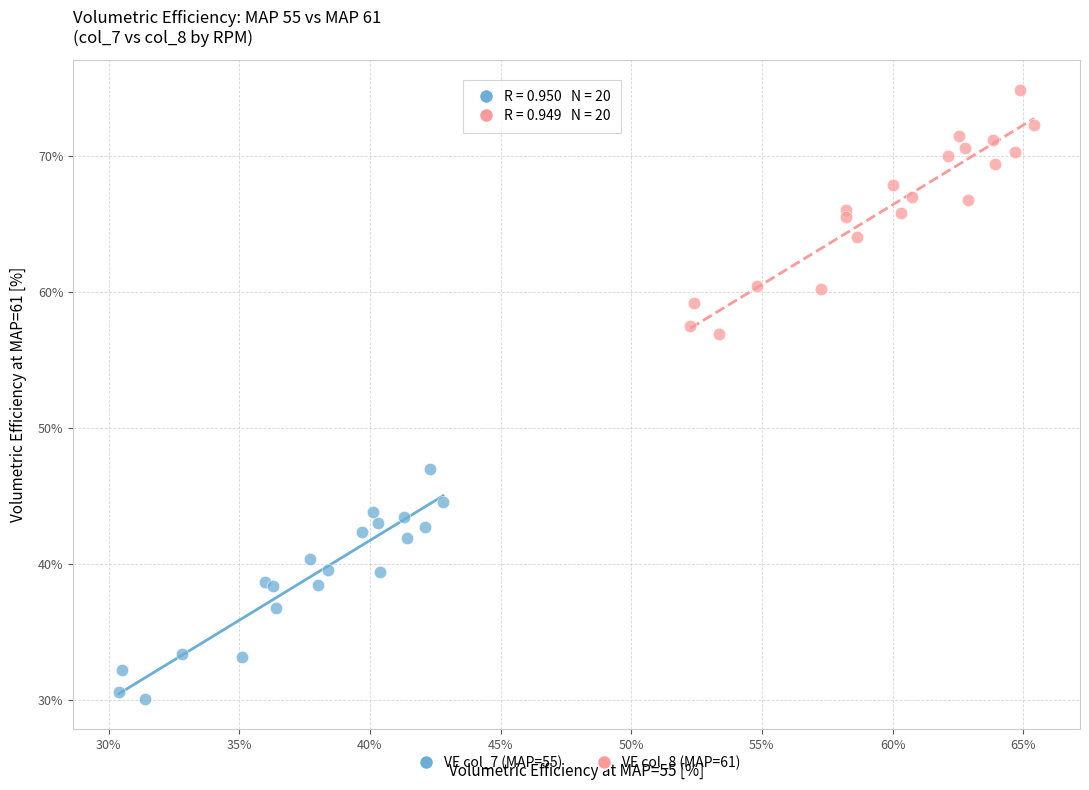

Which series reaches the minimum Y coordinate?

VE col_7 (MAP=55)